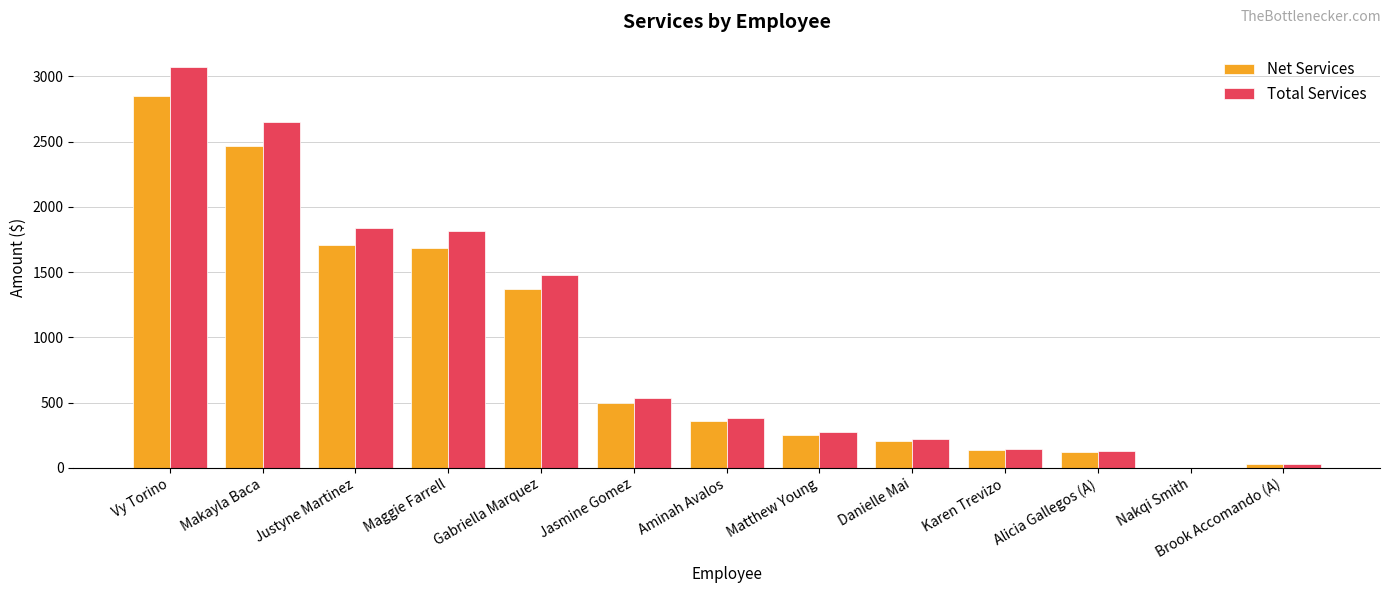

How many groups of bars are there?

13